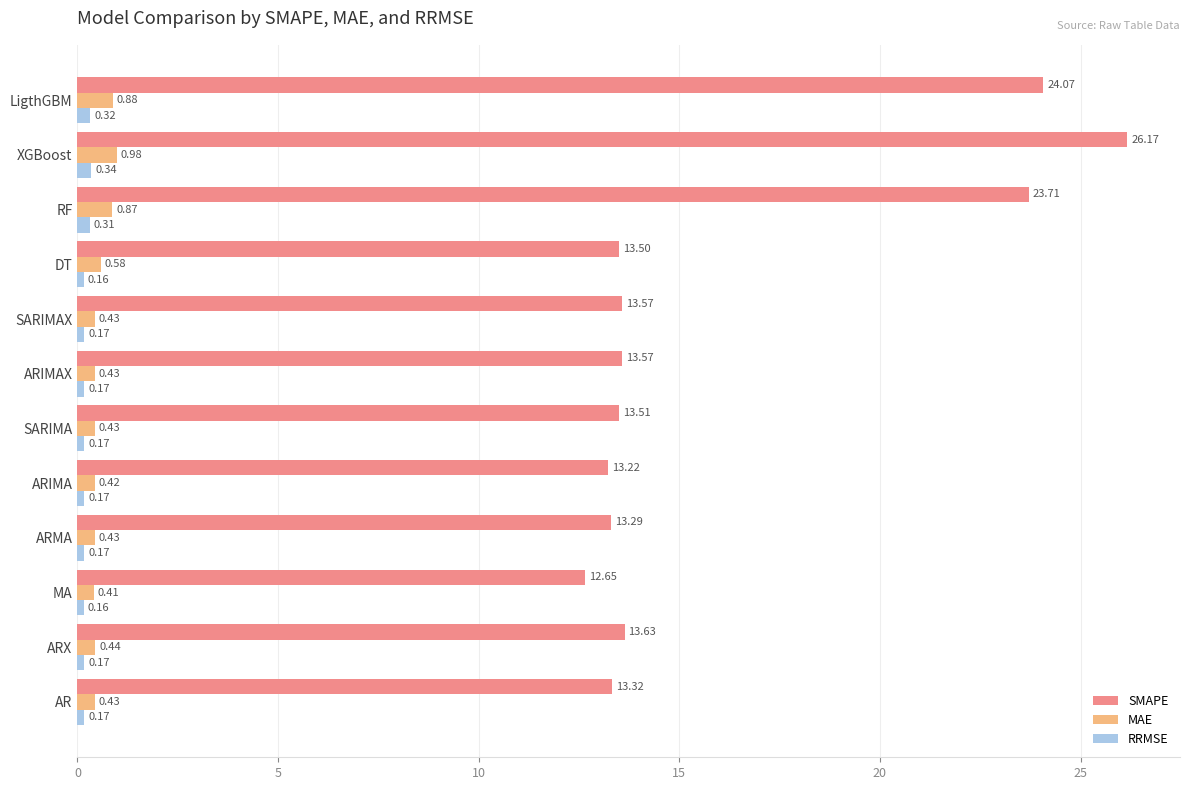

Where is SMAPE nearest to the value 19?

RF